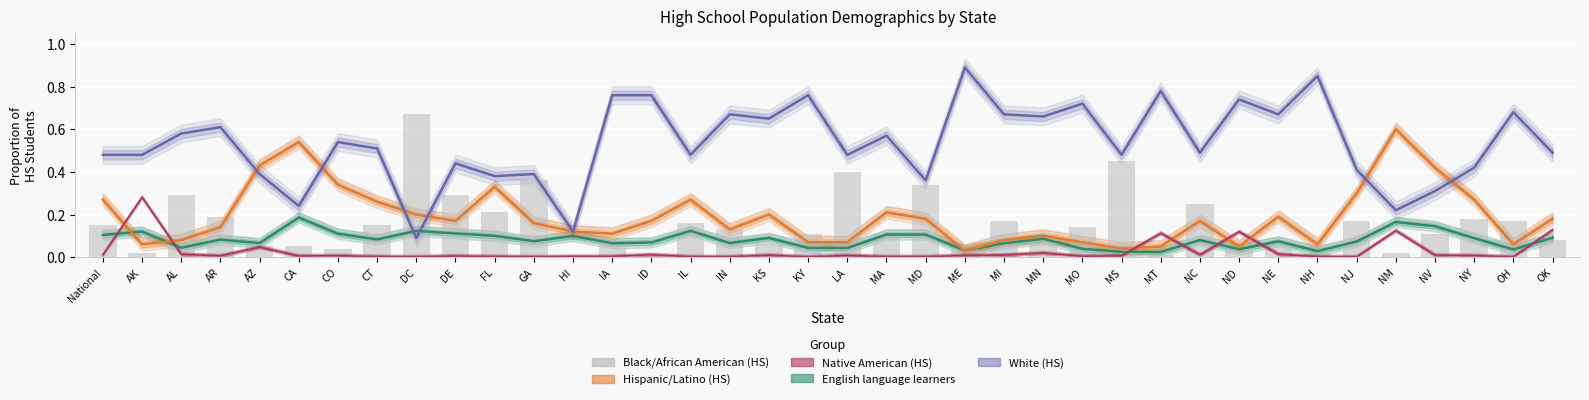

What is the label of the 25th bar from the right?

IA